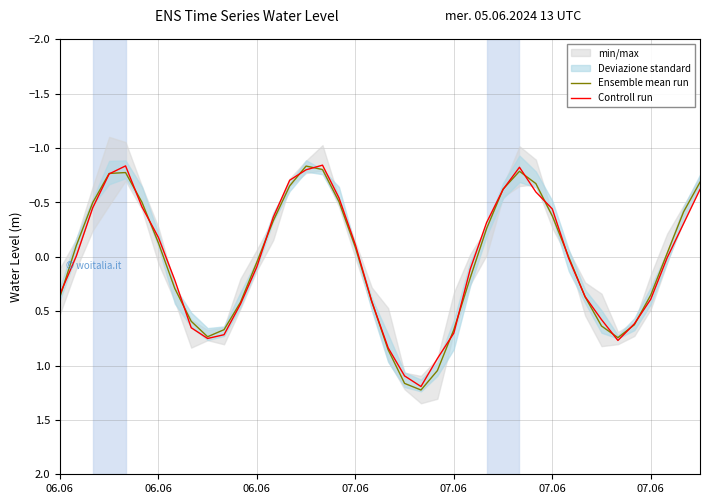

How many intersections are there between Ensemble mean run and Controll run?

21